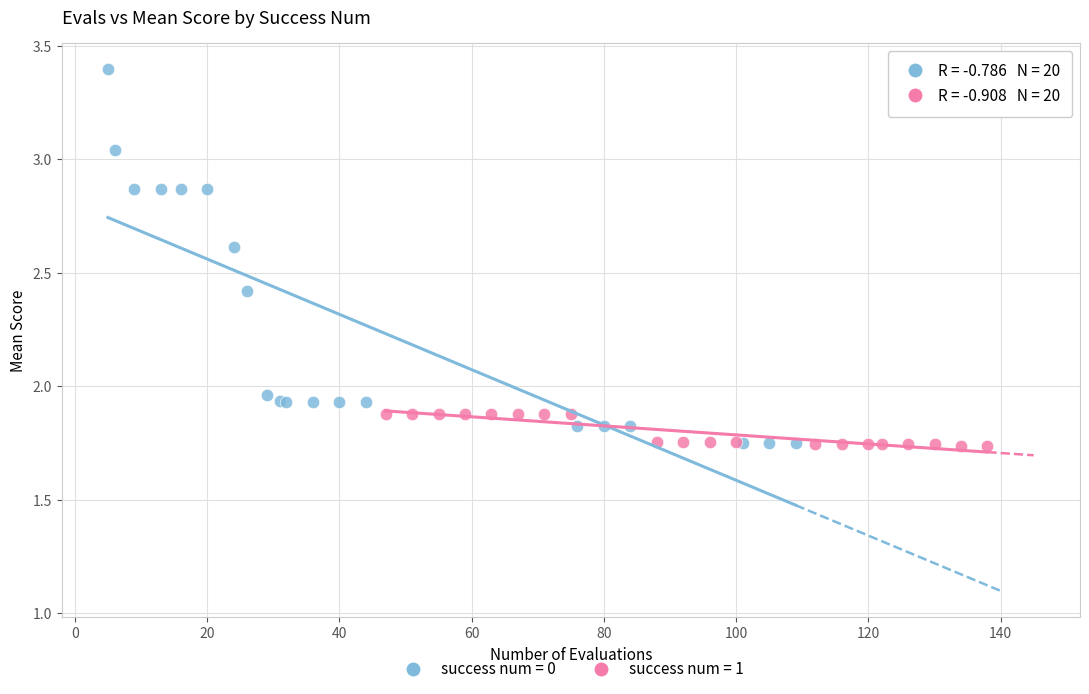

Which series has the largest Y range (max minus min)?

success num = 0